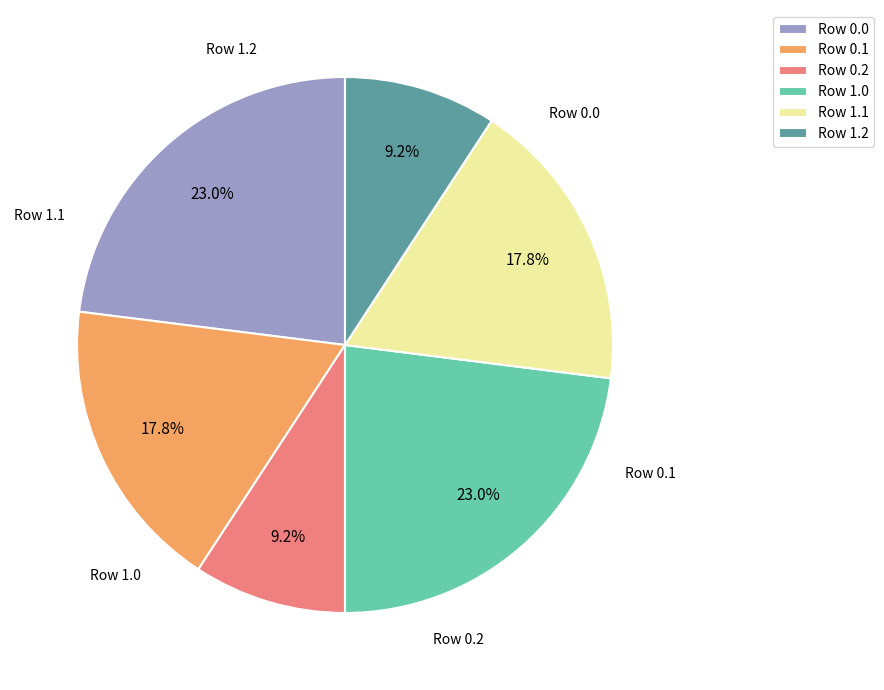

Do Row 1.2 and Row 1.1 together represent more than half of the pie?

No